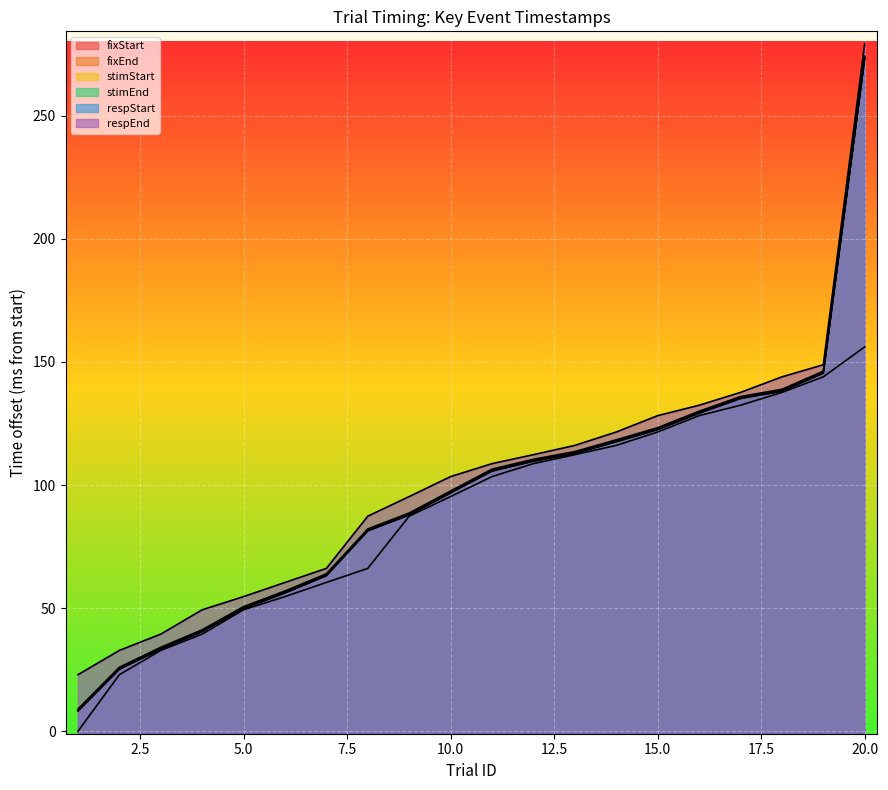

Which series has the largest total across all categories?

respEnd